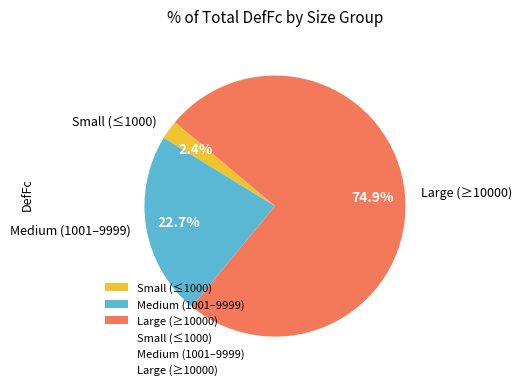

Is there any slice that represents more than half of the pie?

Yes